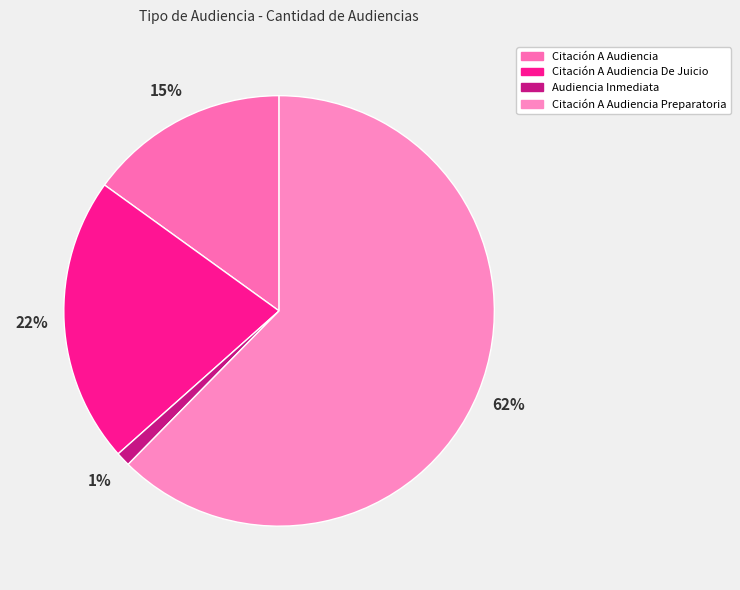

Count the number of slices in the pie.

4